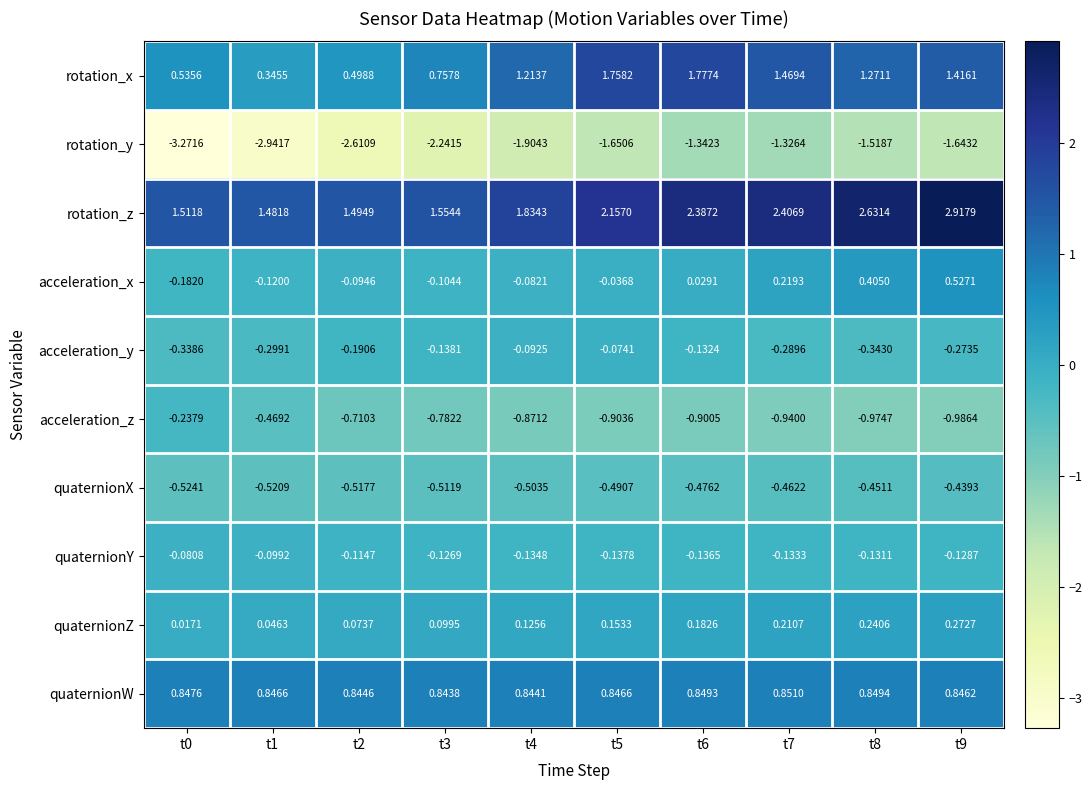

Between t1 and t9, which series saw the biggest shift?

rotation_z